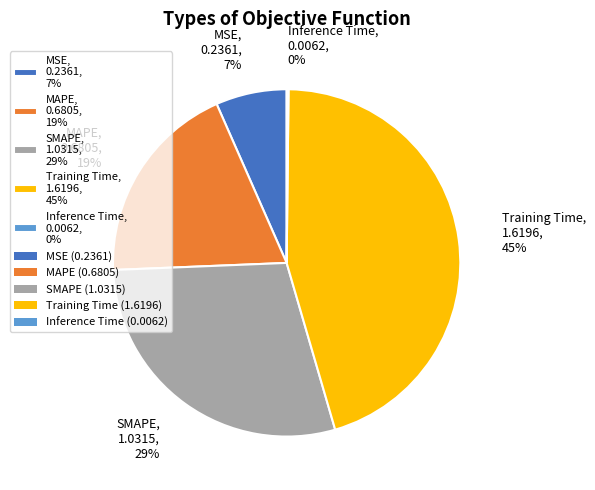

Combined, do SMAPE, 1.0315, 29% and MSE, 0.2361, 7% account for over 50%?

No